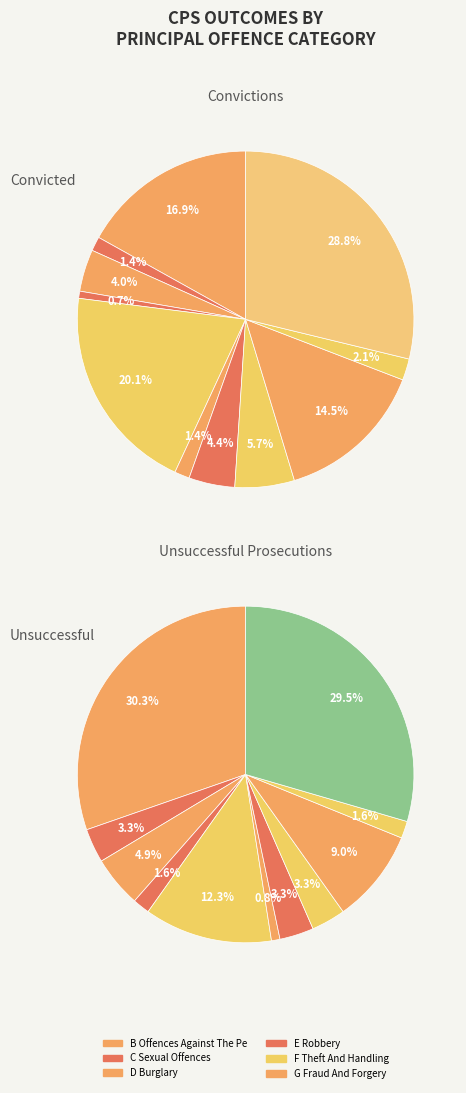

Does D Burglary represent more than half of the total?

No